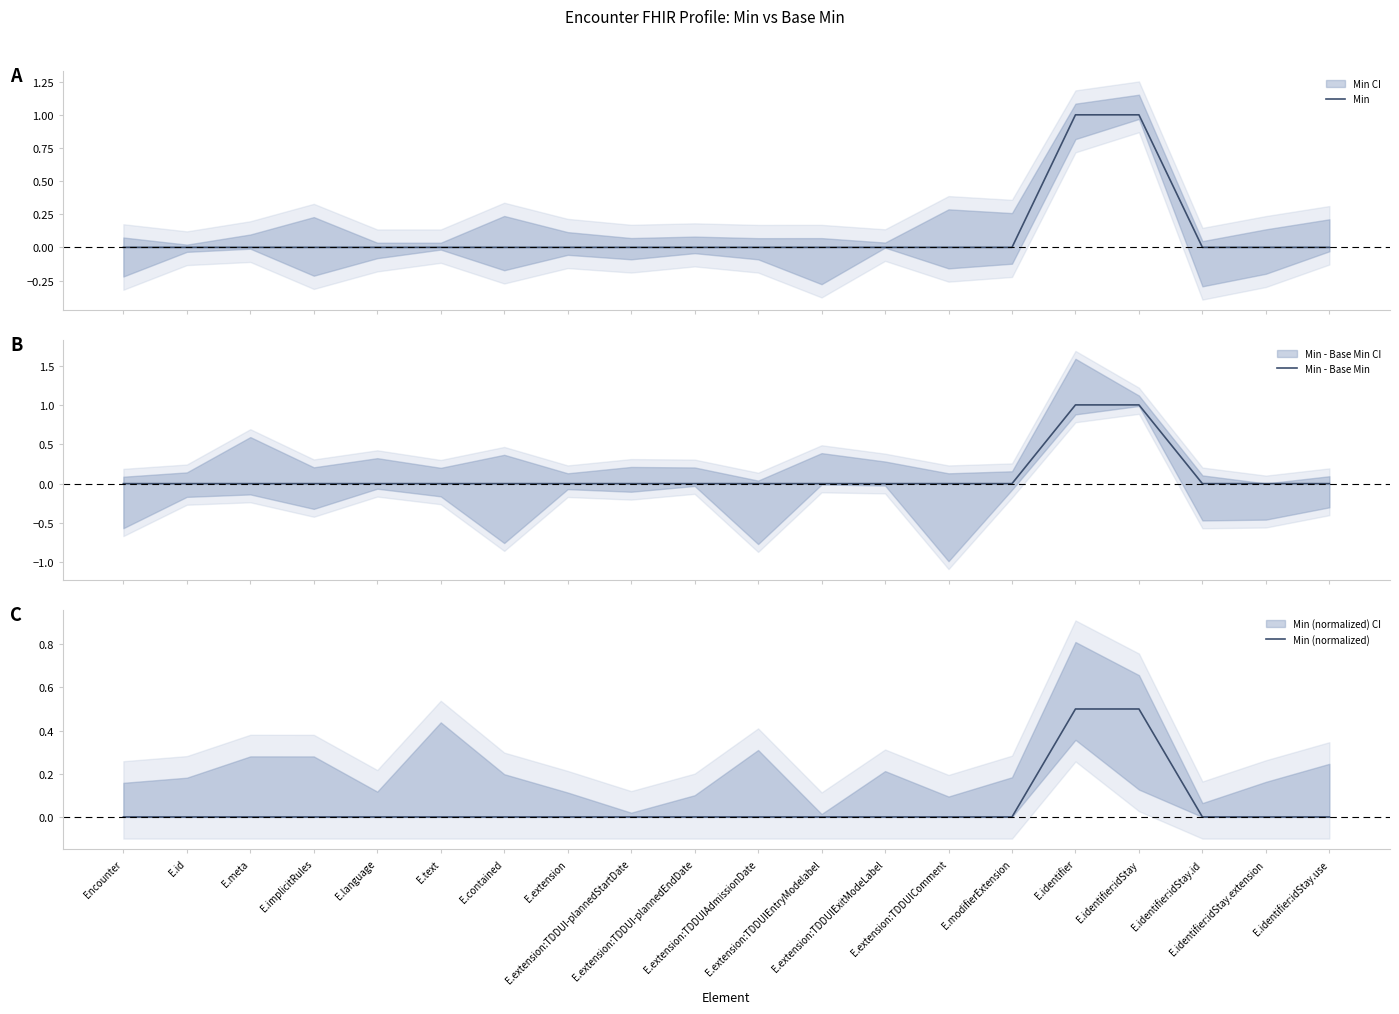

Reading left to right, extract all data points from this chart.

Min: 0.0	0.0	0.0	0.0	0.0	0.0	0.0	0.0	0.0	0.0	0.0	0.0	0.0	0.0	0.0	1.0	1.0	0.0	0.0	0.0
Min - Base Min: 0.0	0.0	0.0	0.0	0.0	0.0	0.0	0.0	0.0	0.0	0.0	0.0	0.0	0.0	0.0	1.0	1.0	0.0	0.0	0.0
Min (normalized): 0.0	0.0	0.0	0.0	0.0	0.0	0.0	0.0	0.0	0.0	0.0	0.0	0.0	0.0	0.0	0.5	0.5	0.0	0.0	0.0